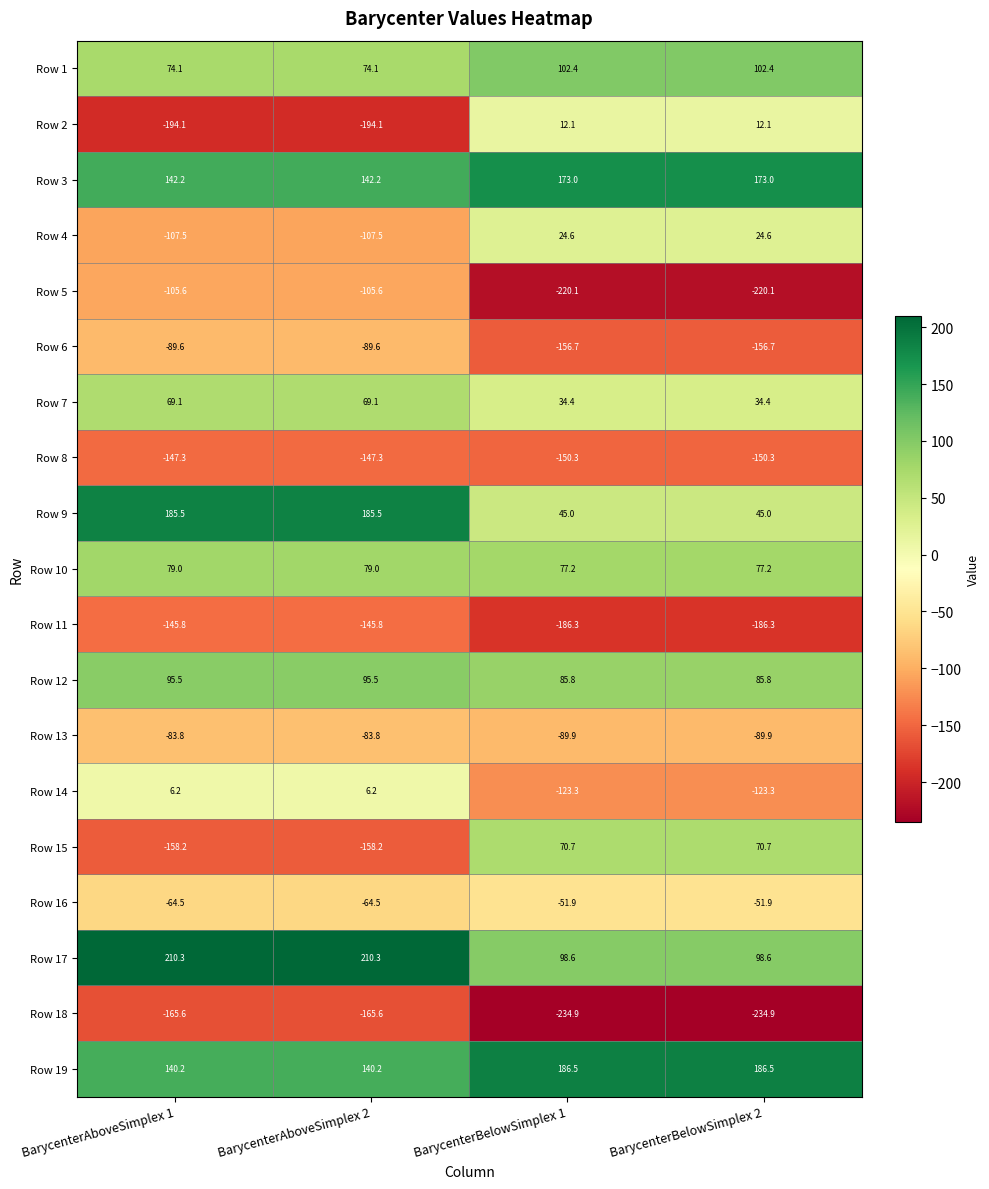

What is the sum of all Row 1 values?

353.0